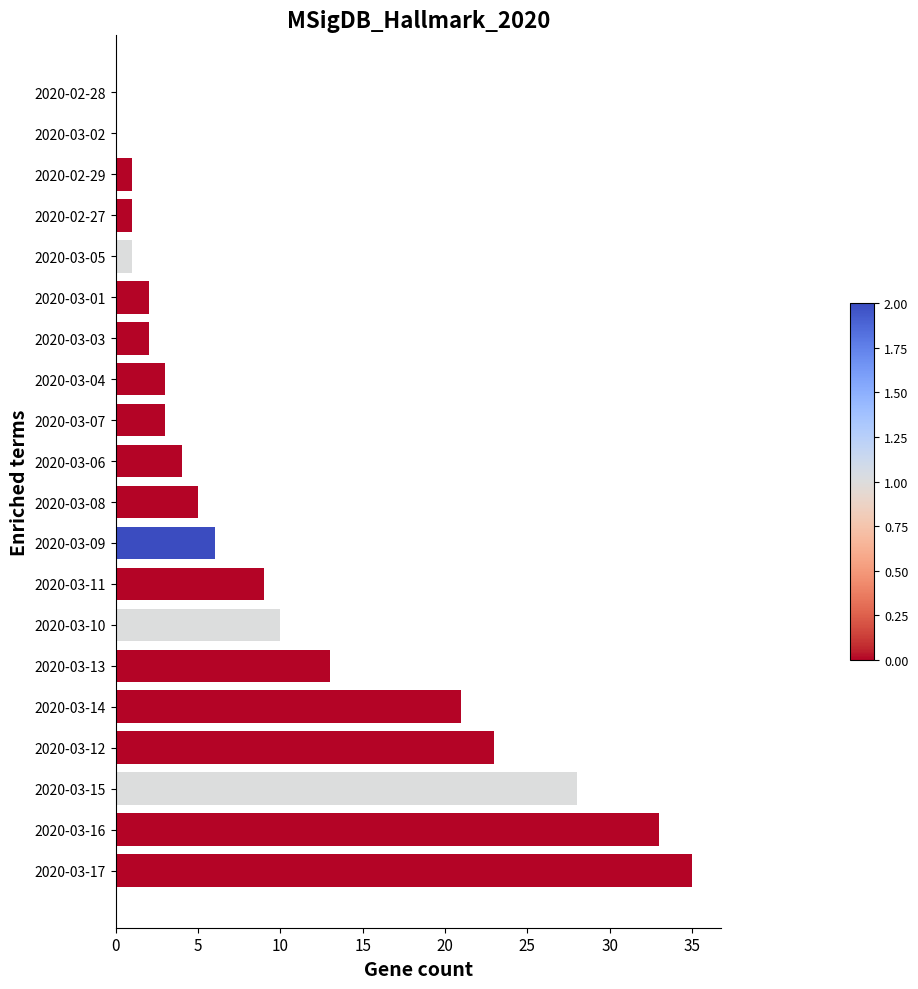

Between 2020-03-03 and 2020-03-06, which is larger?

2020-03-06